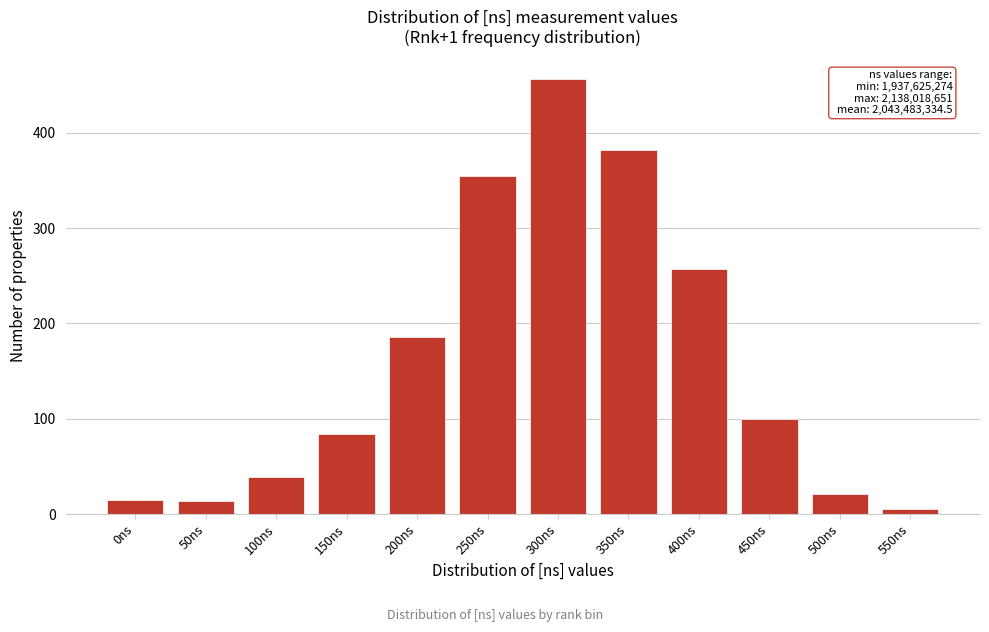

Read the value at 300ns.

457